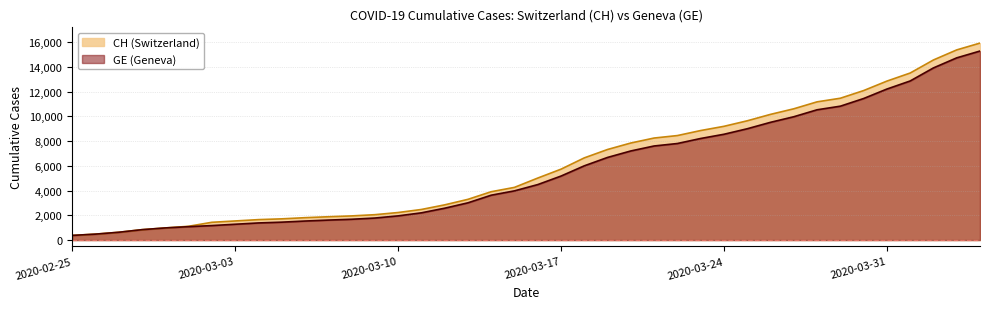

The CH series shows 1715 at 2020-03-05. True or false?

True